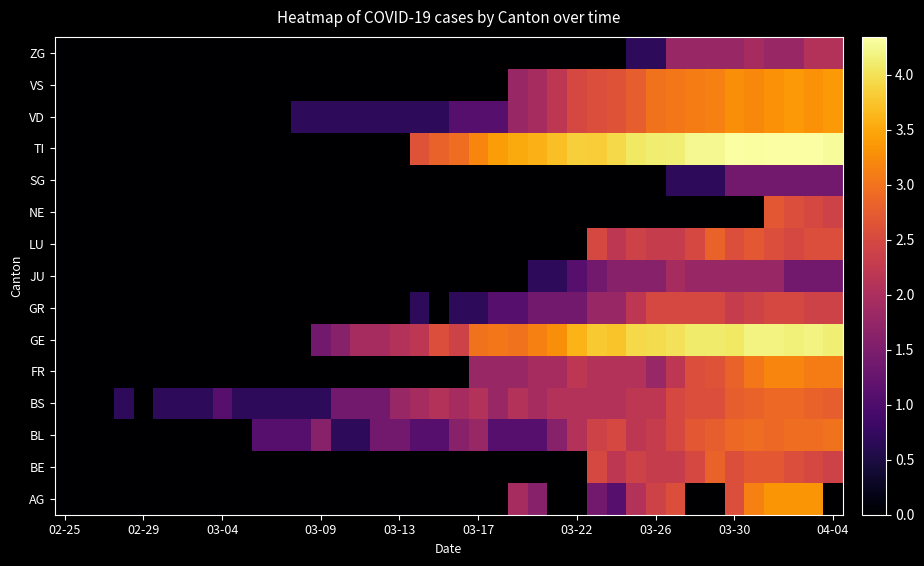

How many distinct data groups are displayed?

15